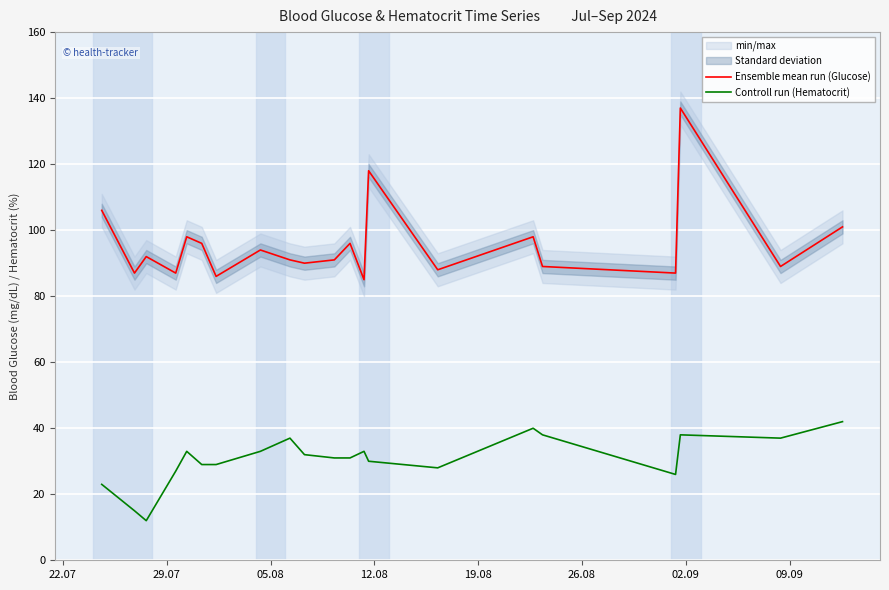

What is the maximum value shown in the chart?

137